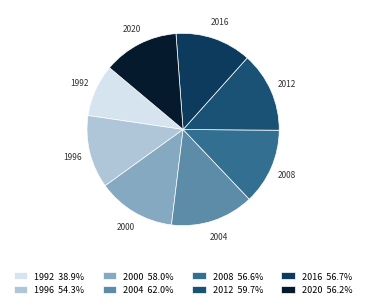

How many slices are in this pie chart?

8